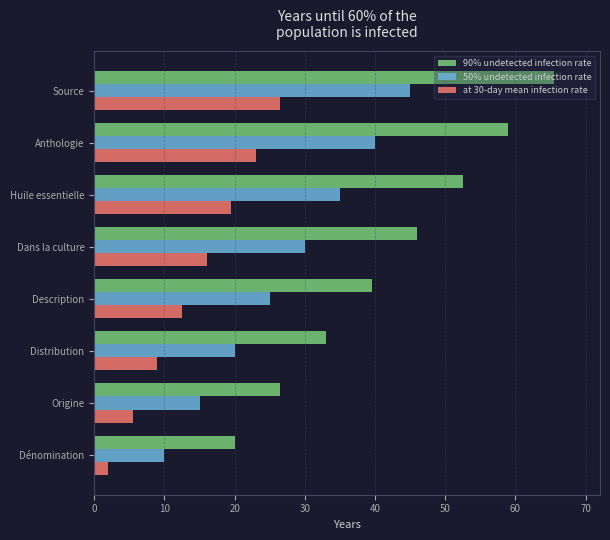

Rank the categories by 50% undetected infection rate value from highest to lowest.

Source, Anthologie, Huile essentielle, Dans la culture, Description, Distribution, Origine, Dénomination